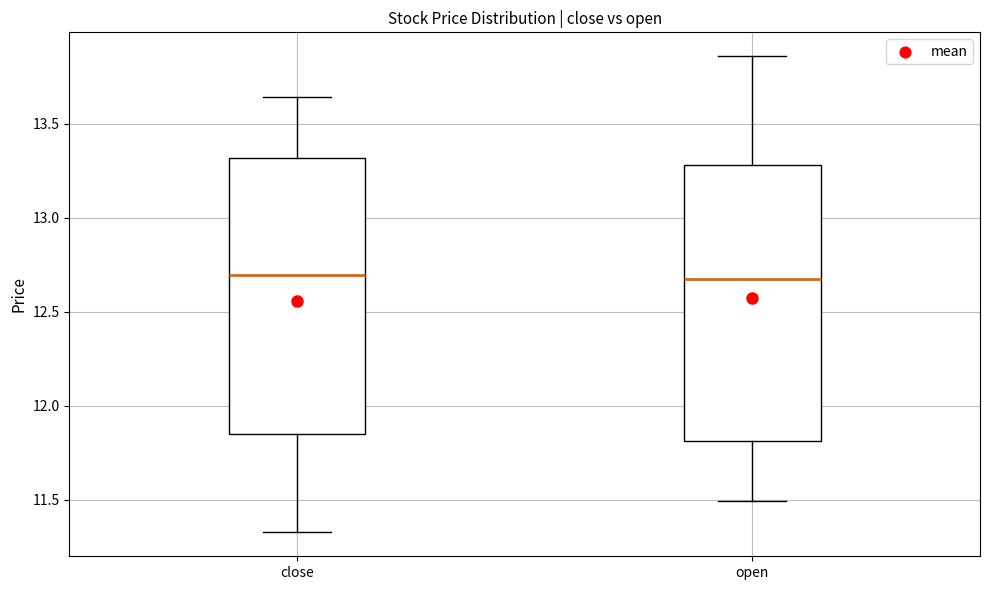

Reading left to right, read every box against the y-axis: the position of its median line, the range the box covers, and the ends of its whiskers. The values are not printed on the chart, so give them approximately, as read against the axis.

close: median 12.70, box 11.85 to 13.30, whiskers 11.35 to 13.65
open: median 12.65, box 11.80 to 13.30, whiskers 11.50 to 13.85